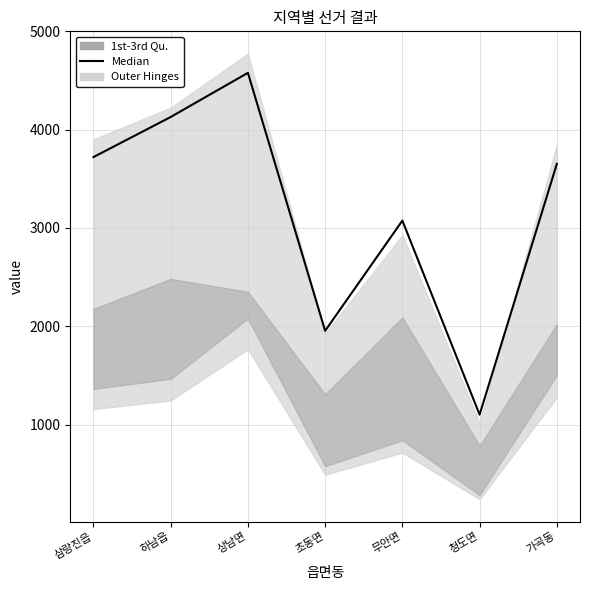

Count the number of values greater than 3652.

3